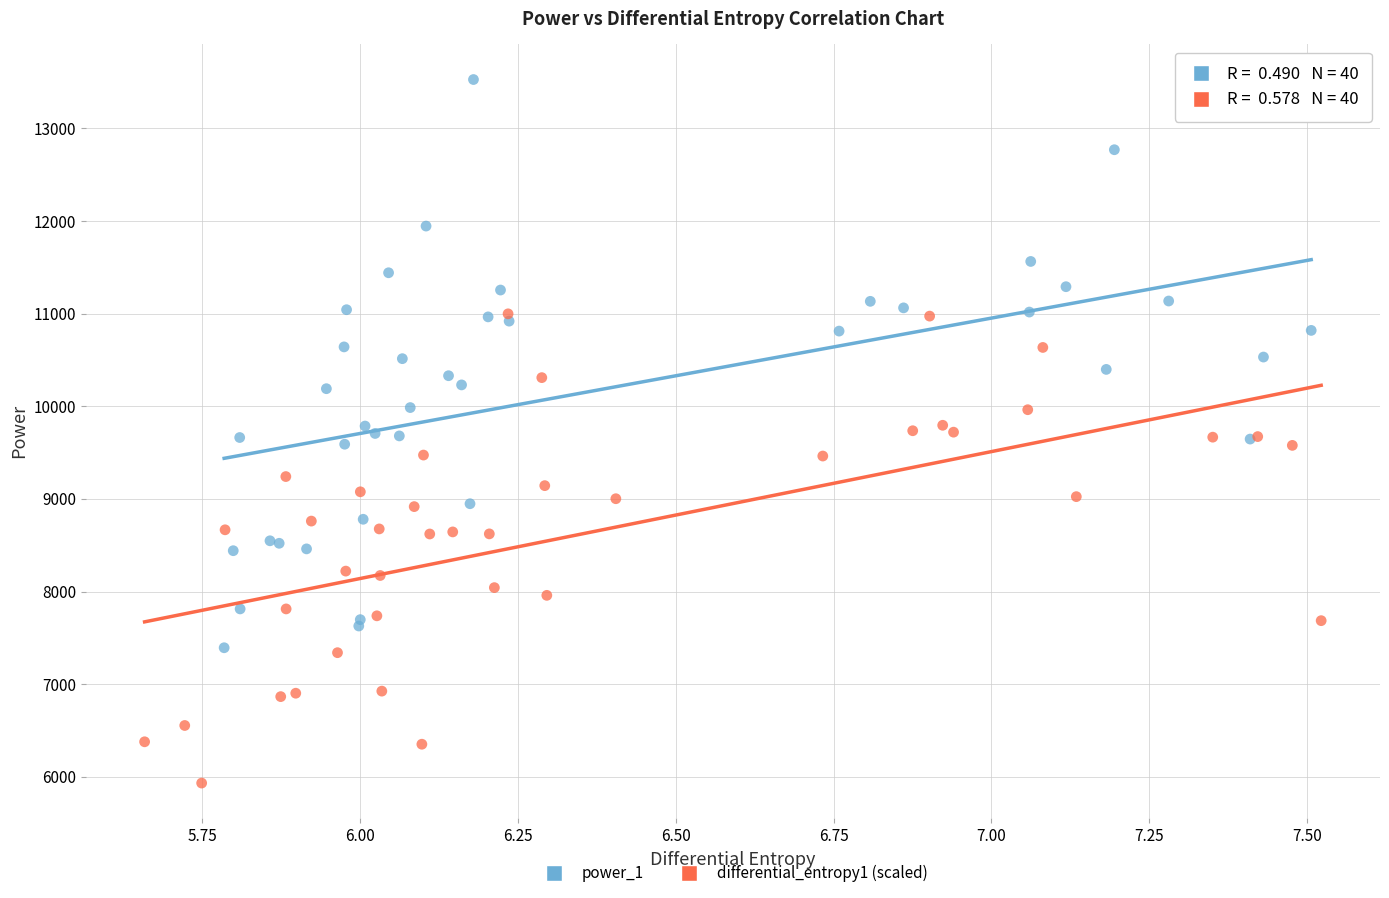

Which series contains the lowest Y value?

differential_entropy1 (scaled)